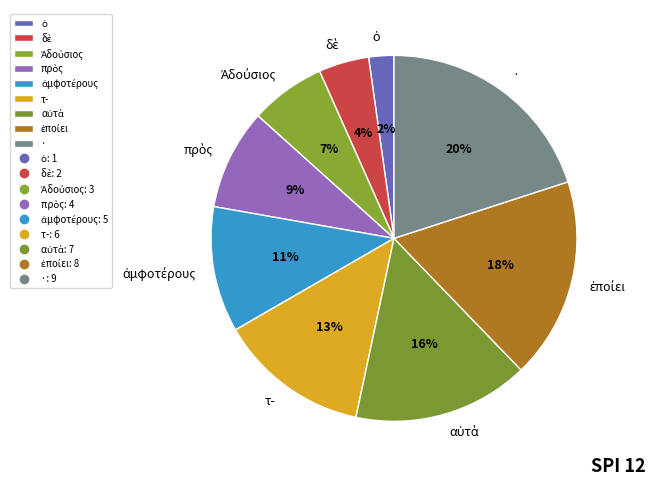

Is there any slice that represents more than half of the pie?

No